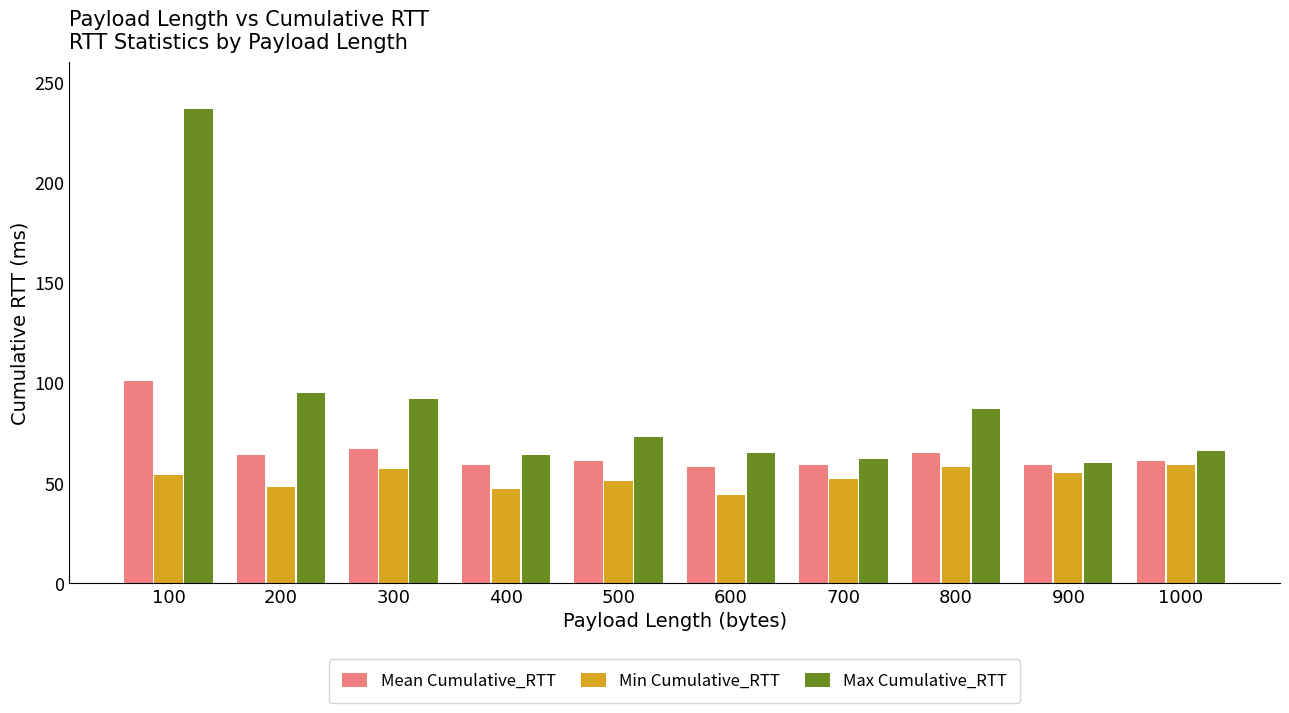

What is the difference between the maximum and minimum values in the Mean Cumulative_RTT series?

43